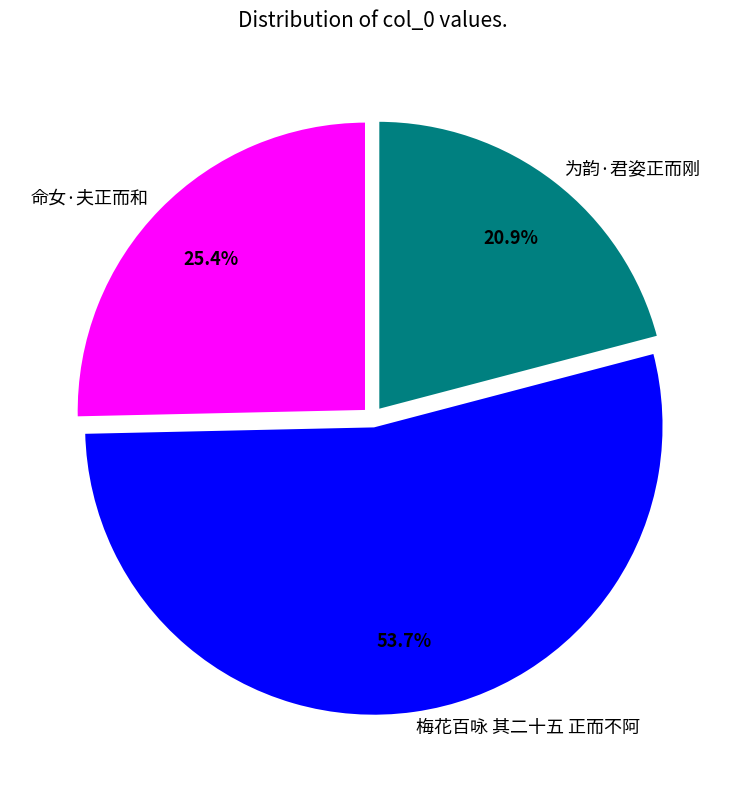

What is the smallest slice in the pie chart?

为韵·君姿正而刚